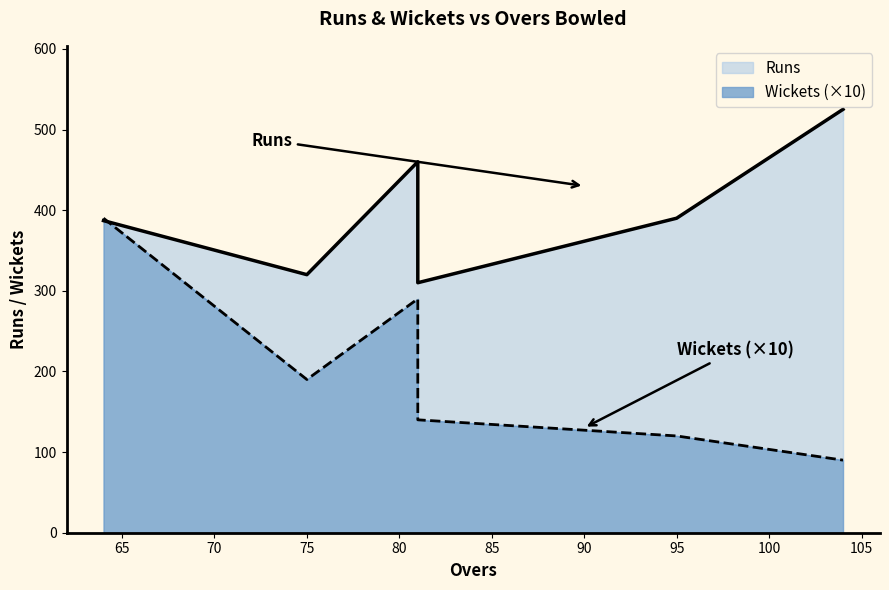

Between 64 and 81, which is larger?

64